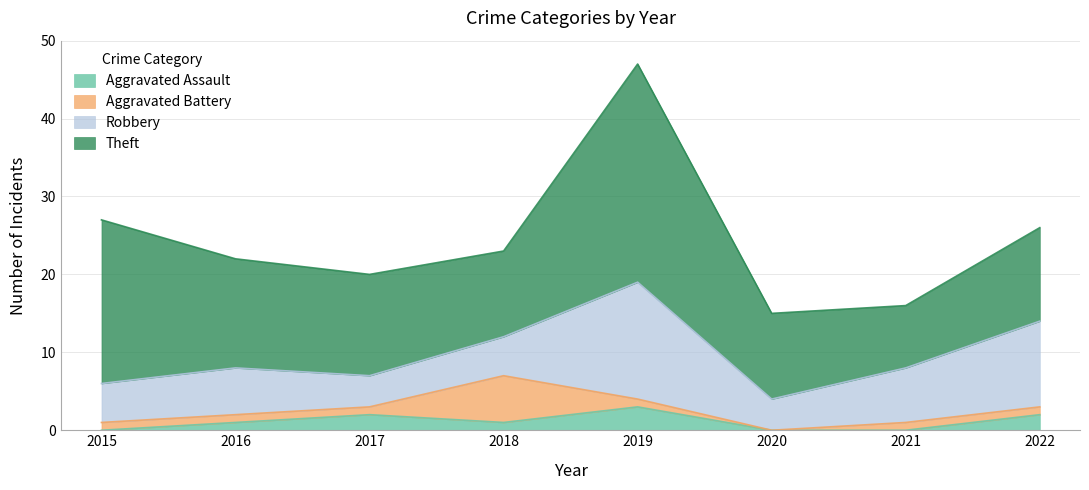

Reading left to right, what are all the values shown in this chart?

Aggravated Assault: 0	1	2	1	3	0	0	2
Aggravated Battery: 1	1	1	6	1	0	1	1
Robbery: 5	6	4	5	15	4	7	11
Theft: 21	14	13	11	28	11	8	12